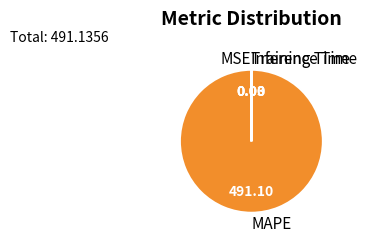

Which slice represents more than half of the pie?

MAPE